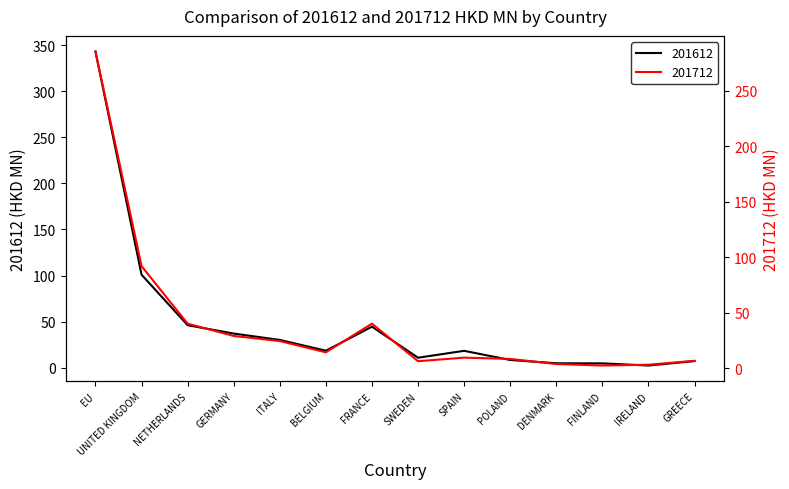

List the series in order of their overall mean, lowest first.

201712, 201612